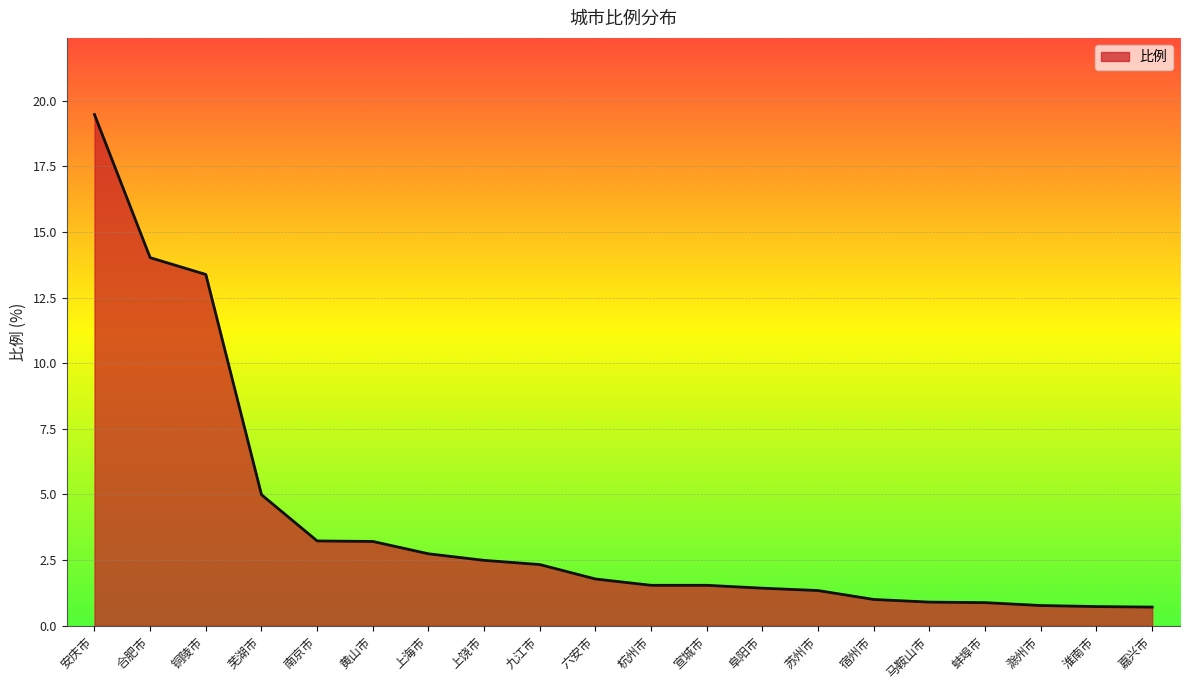

The value at 铜陵市 is 20.6. True or false?

False